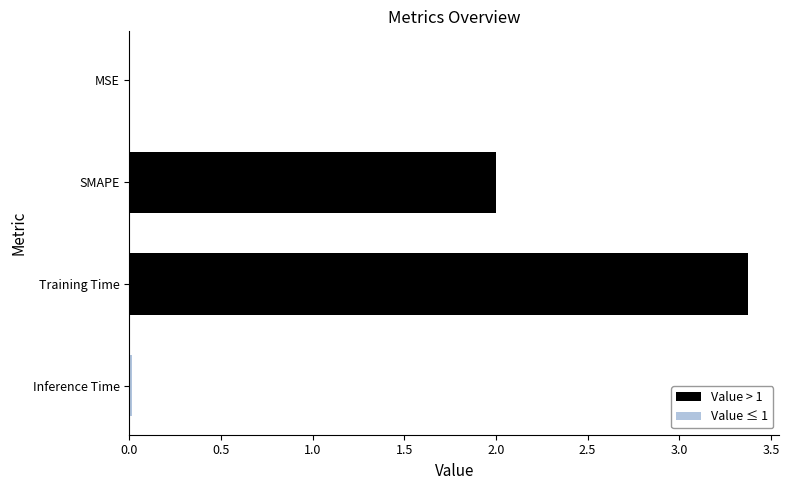

How many data points in Value > 1 are above 3?

1